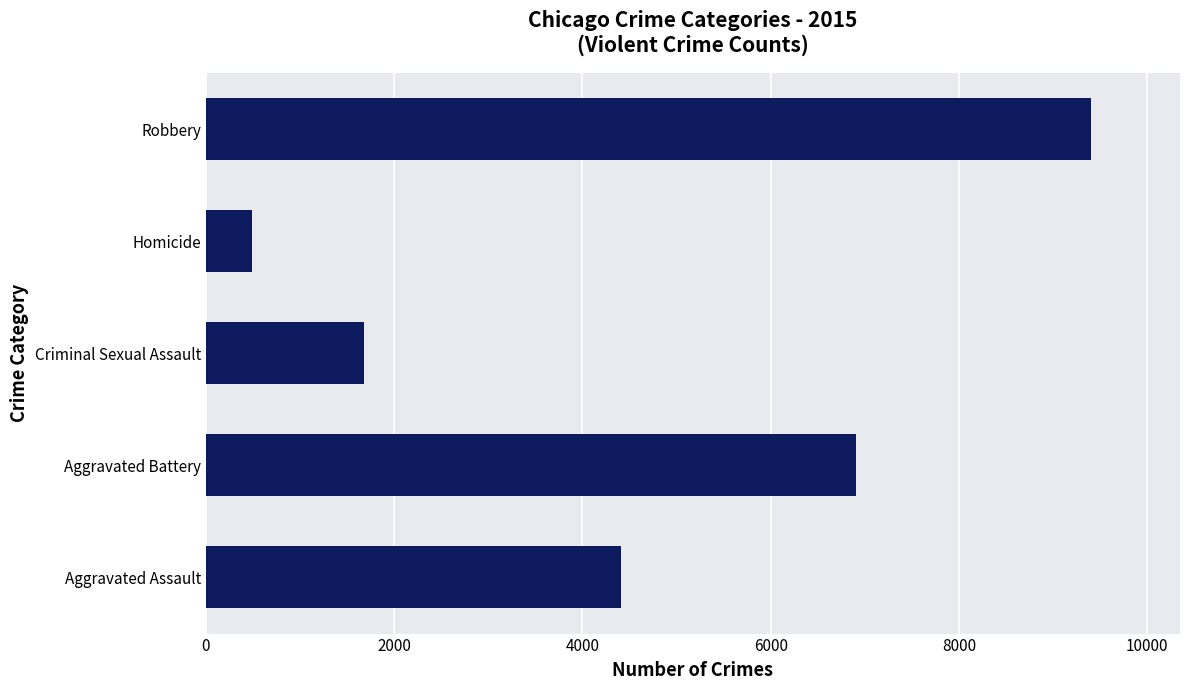

True or false: the data shows 6901 at Aggravated Battery.

True